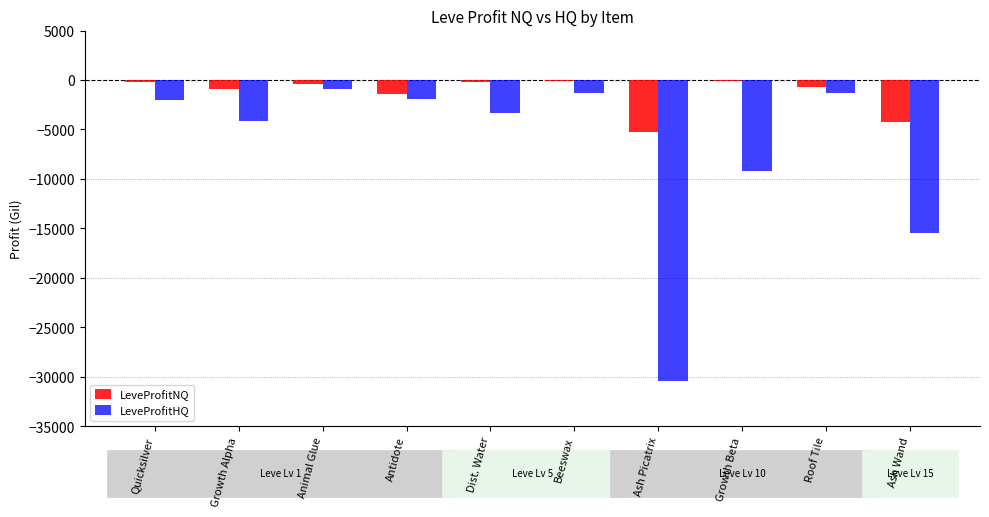

How many data points in LeveProfitNQ are above -425?

4